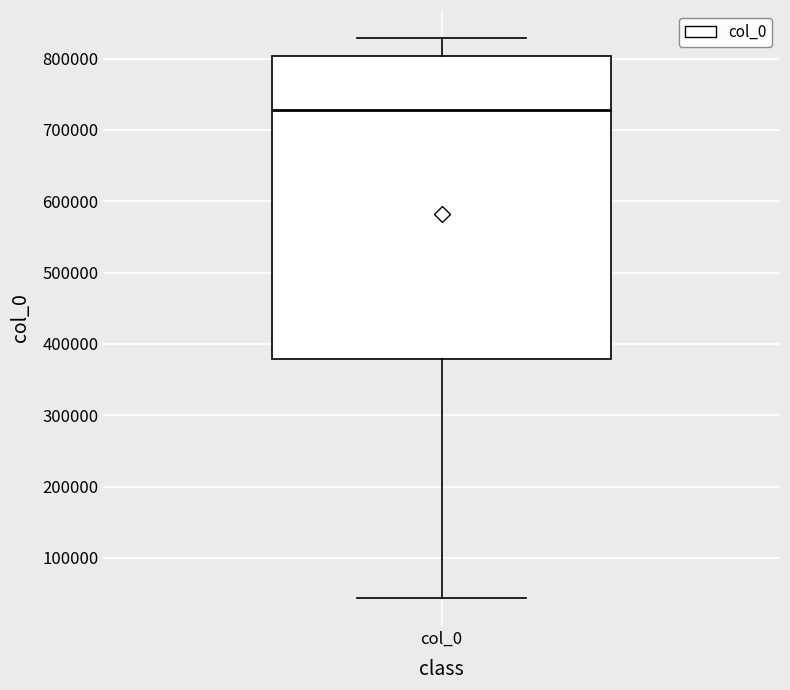

Transcribe this box plot: give where the median line is, the range the box spans, and where the two whiskers end, as read against the y-axis. The values are not printed on the chart, so give them approximately, as read against the axis.

median 730000, box 380000 to 800000, whiskers 40000 to 830000